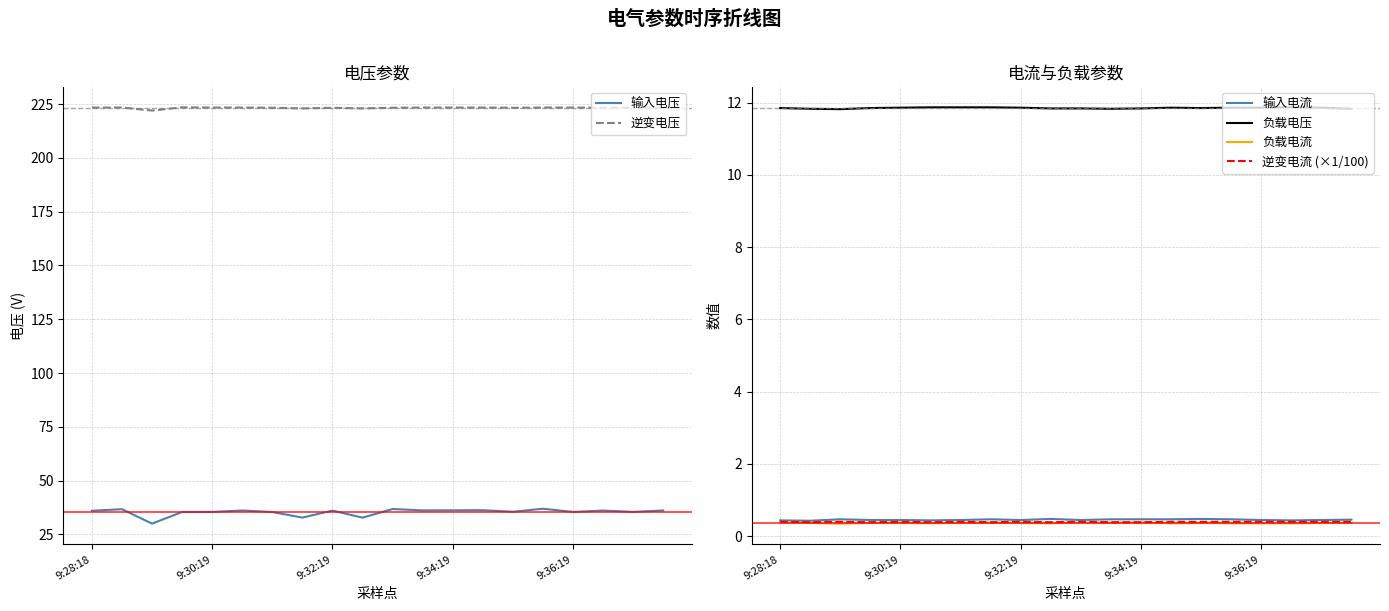

What is the highest value of the 逆变电压 series?

223.5